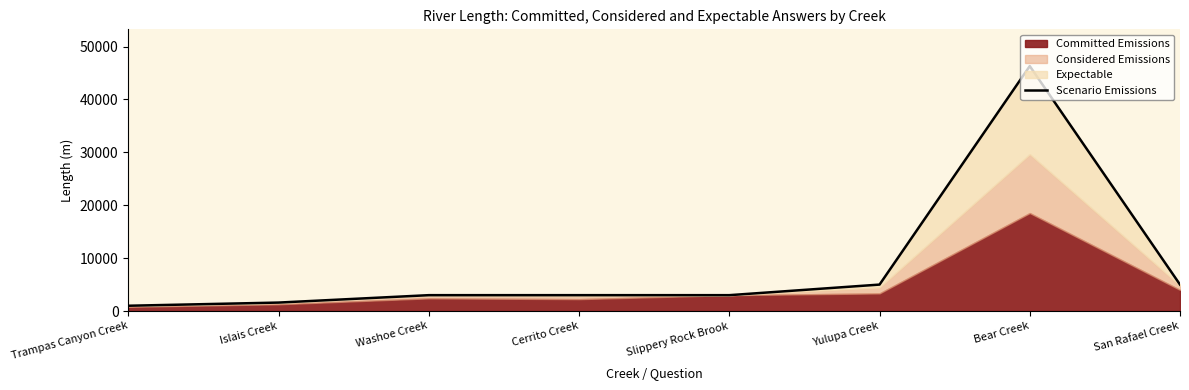

At which category does the chart reach its peak across all series?

Bear Creek